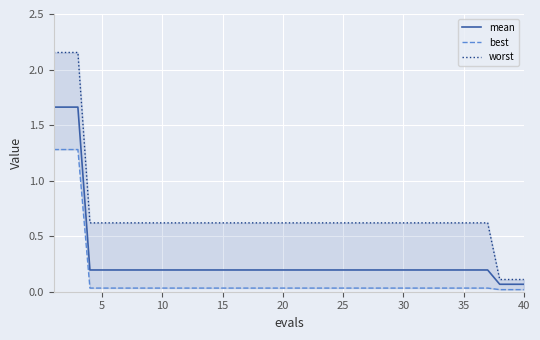

Is it true that mean equals 0.1 at 25?

False